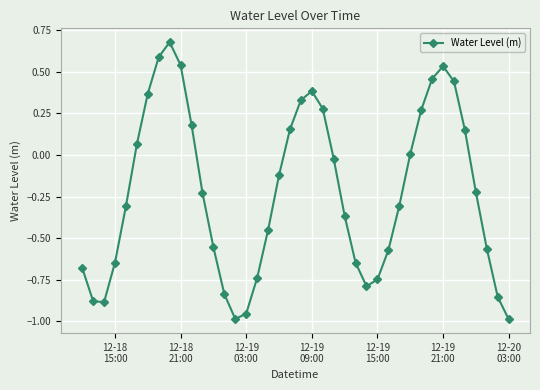

What is the difference between the maximum and minimum values?

1.7